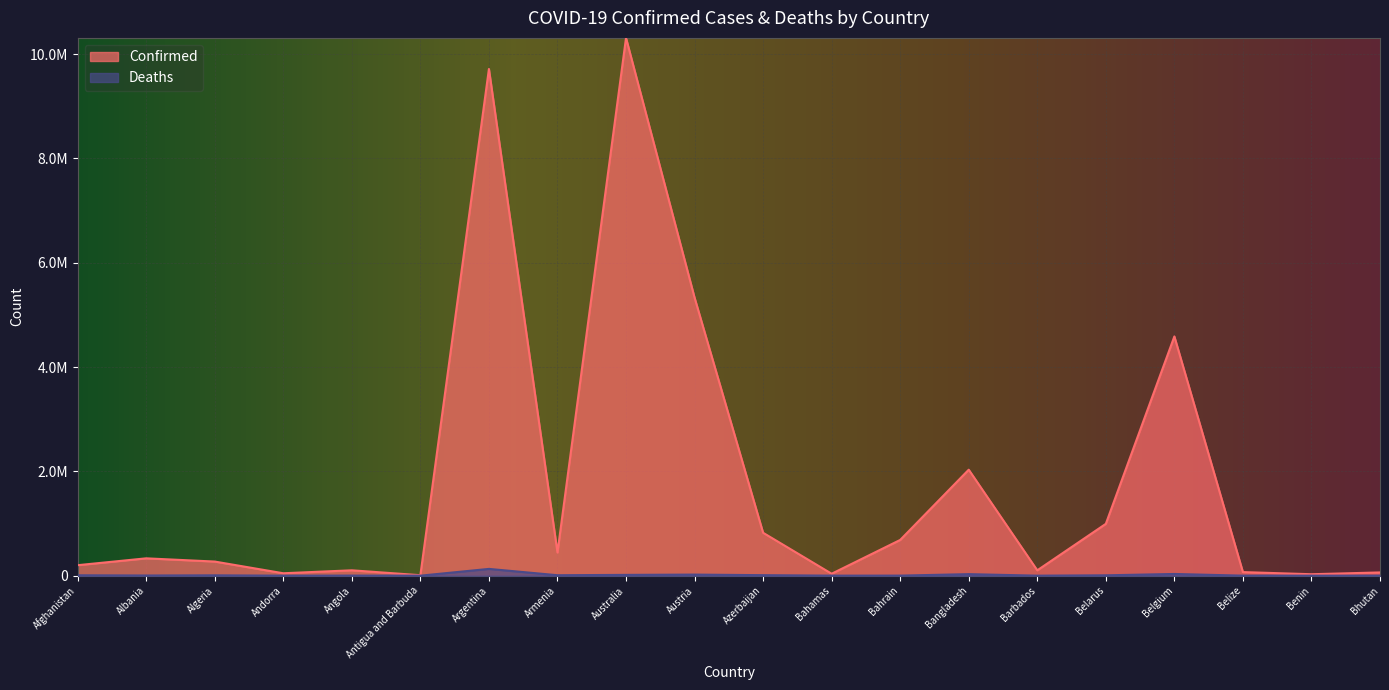

Which series changed the most between Argentina and Austria?

Confirmed